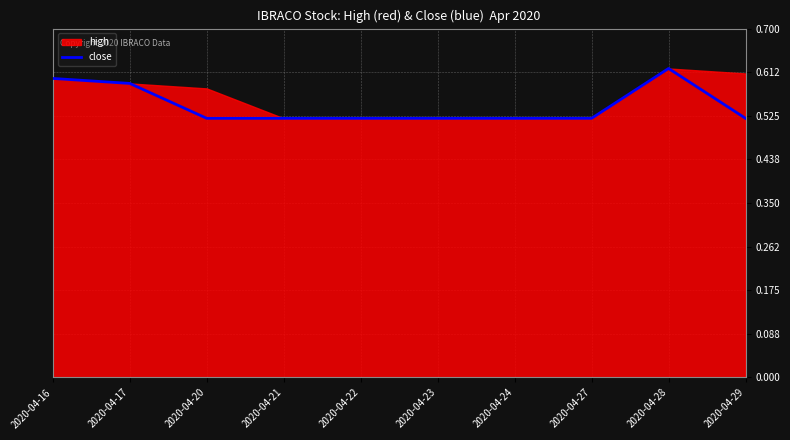

At which category does the data reach its first local peak?

2020-04-28